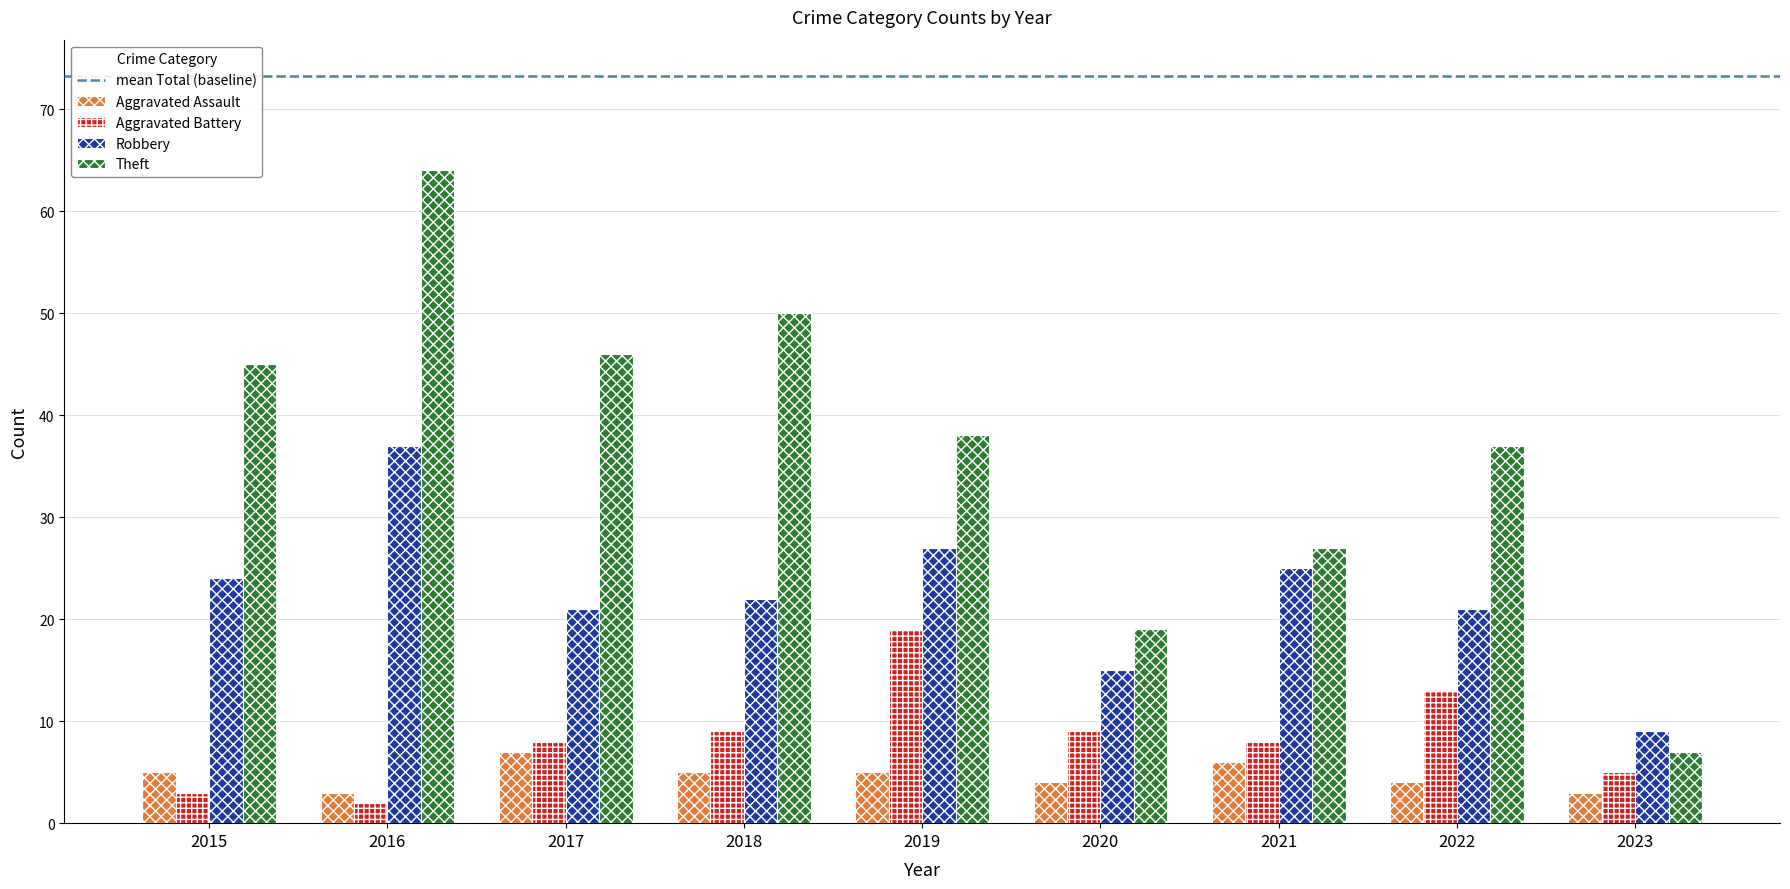

What is the value of the Aggravated Assault bar at the 9th from the left?

3